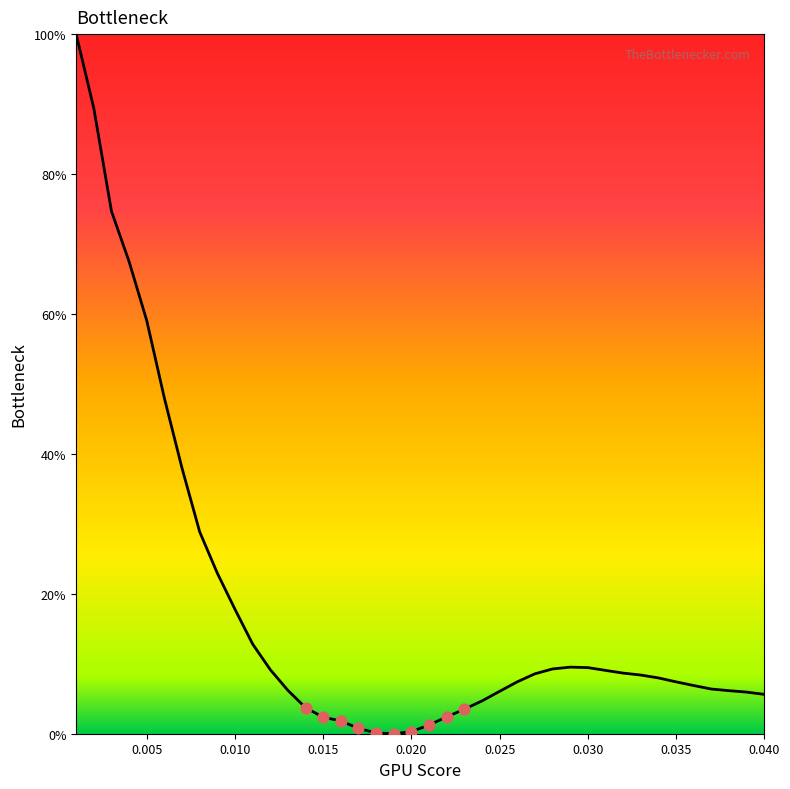

What is the maximum value shown in the chart?

100.0